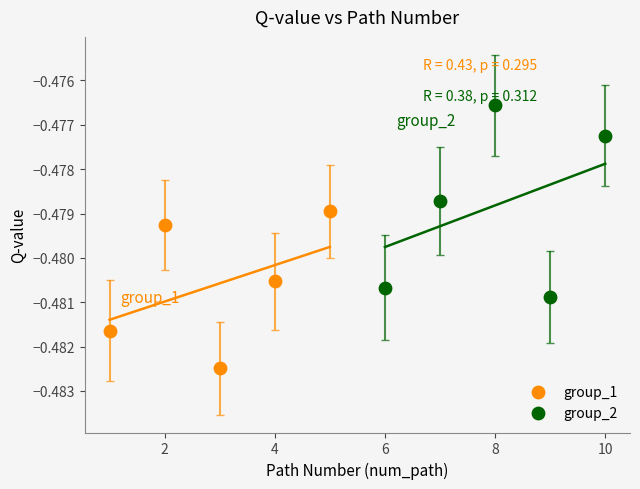

What are all the series names shown in the legend?

group_1, group_2